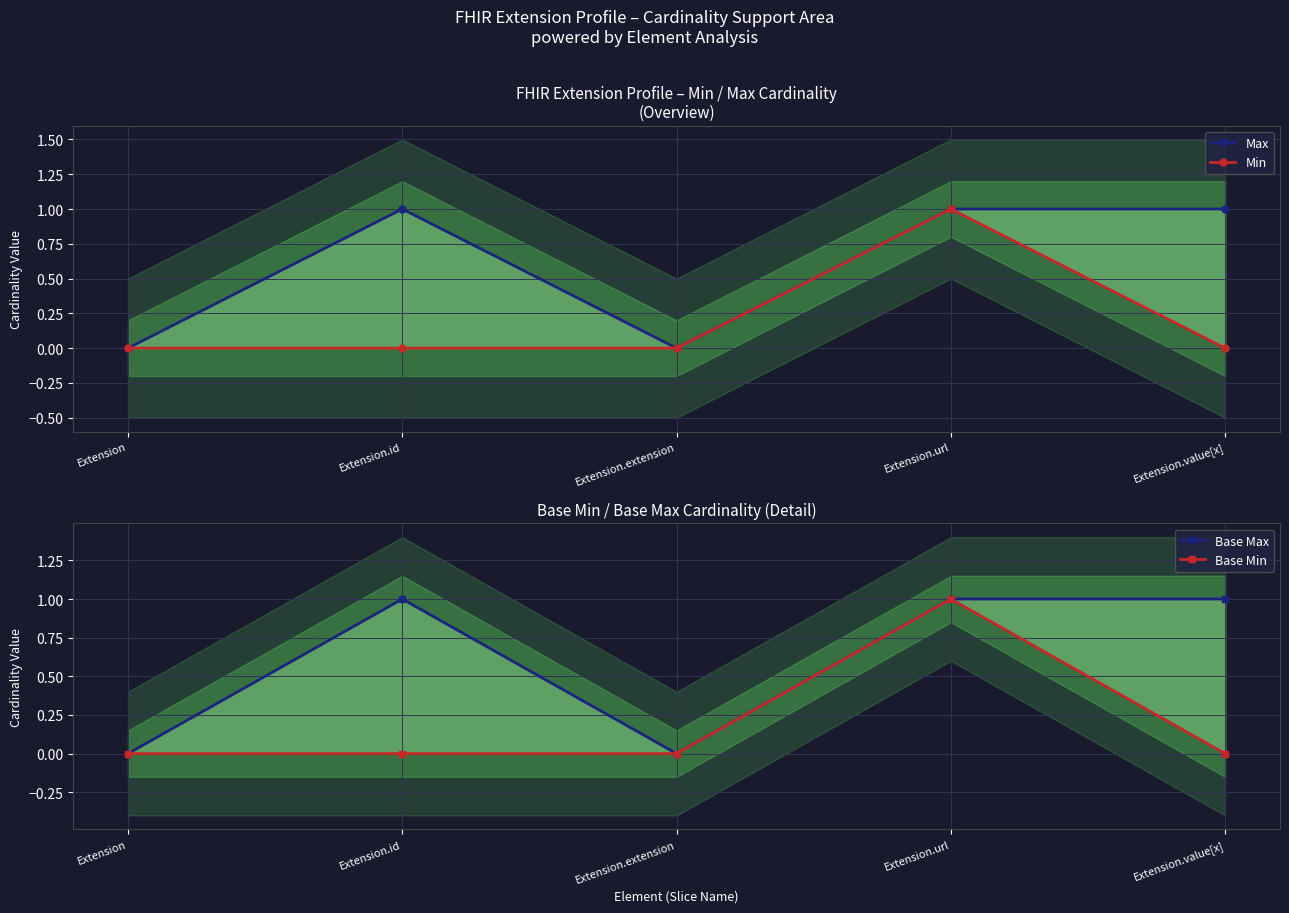

Which series has the largest range (max minus min)?

Max